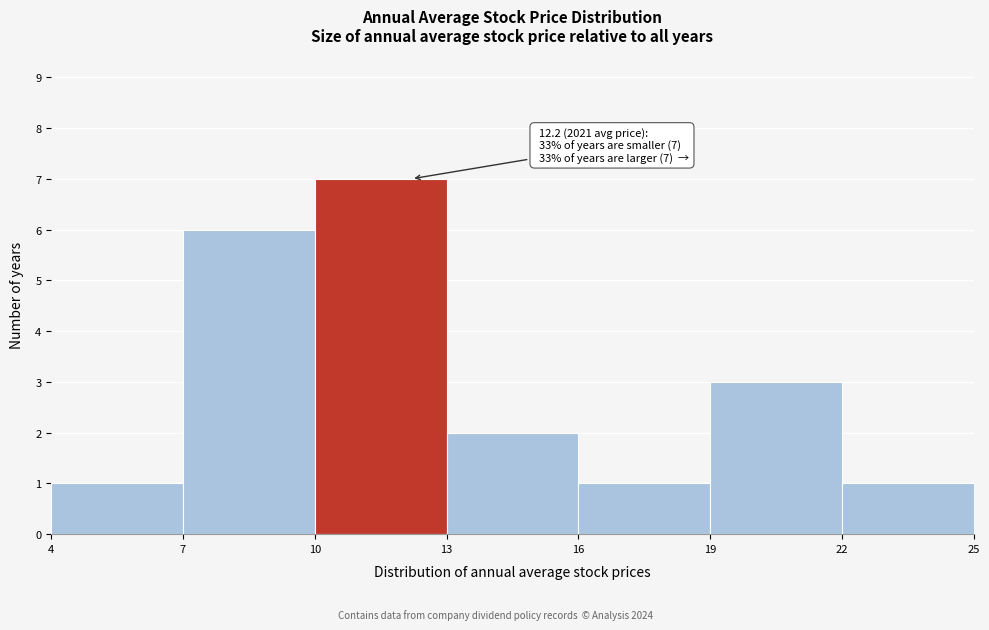

Which range on the x-axis has the tallest bar?

10 to 13